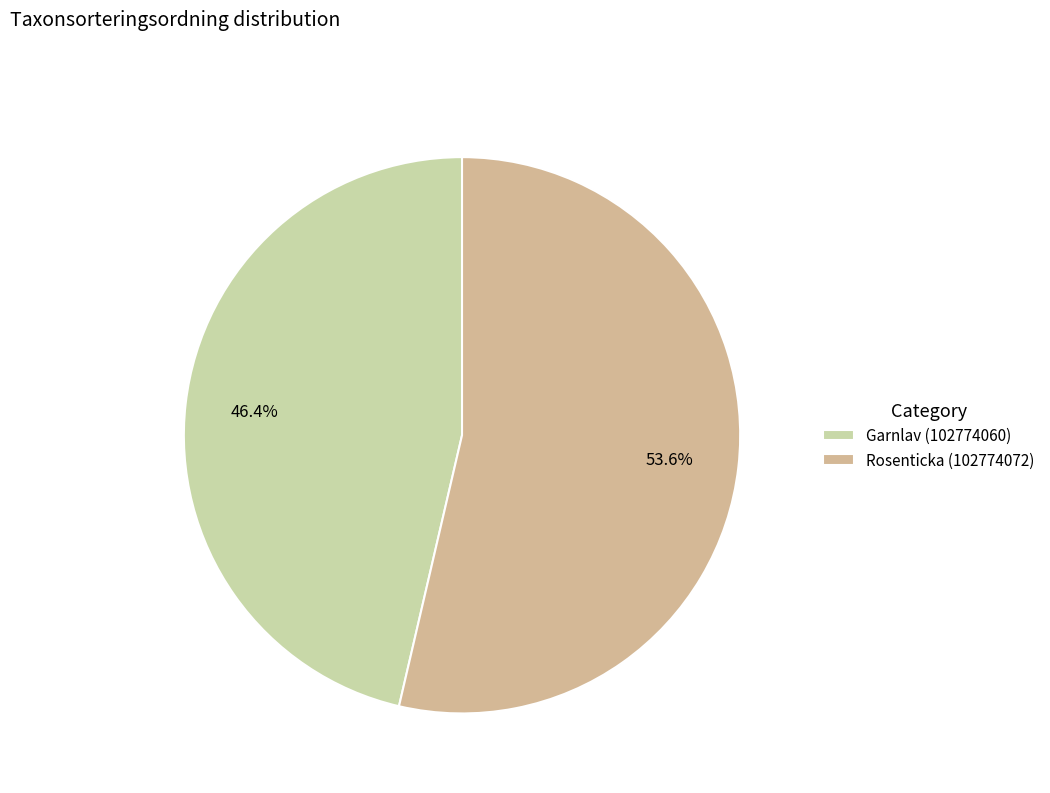

Is there a majority slice in this chart?

Yes